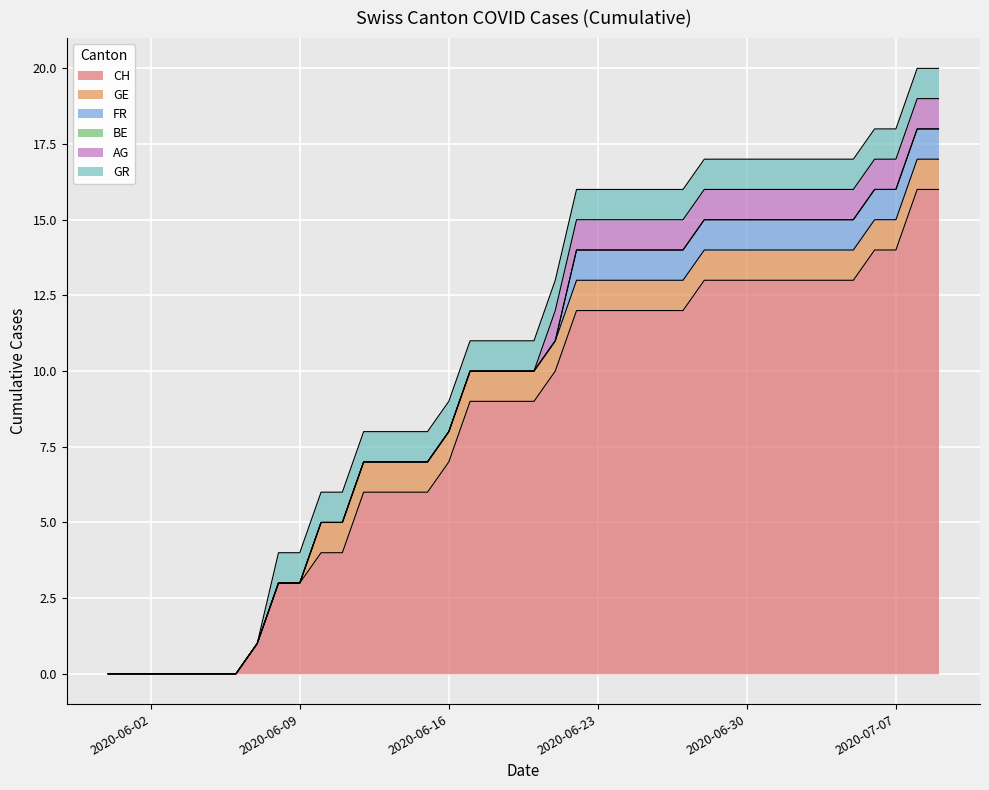

Which category has the lowest value in the GE series?

2020-05-31